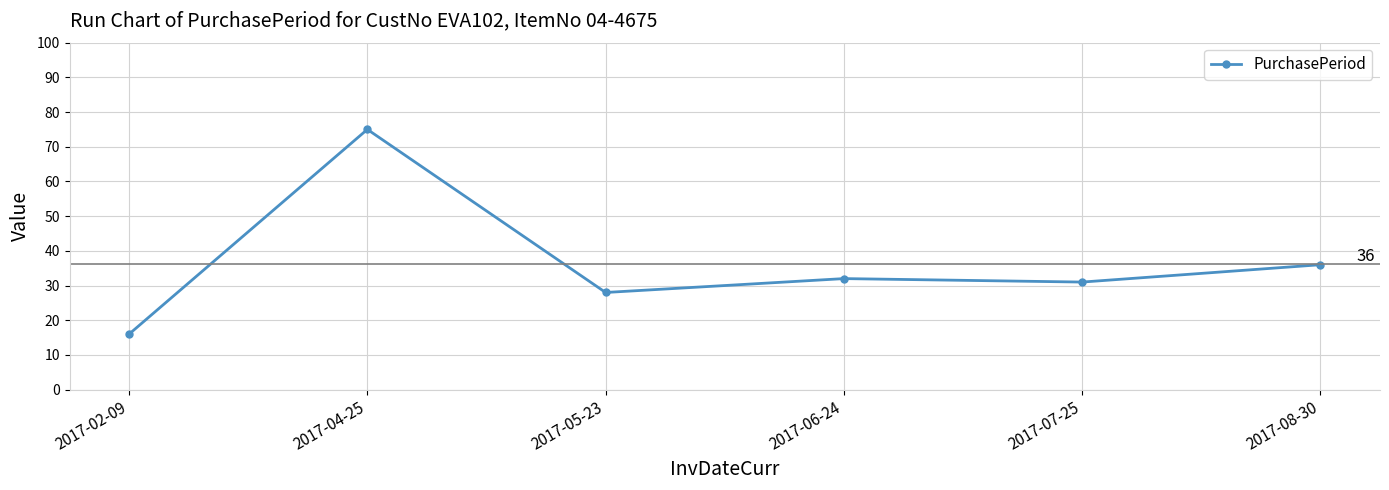

What is the label of the 2nd point from the right?

2017-07-25